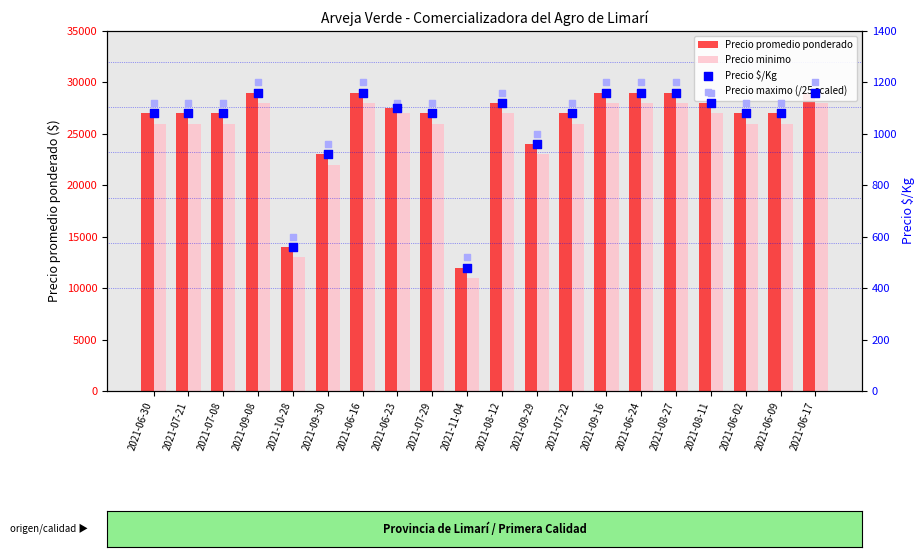

What are all the series names shown in the legend?

Precio promedio ponderado, Precio minimo, Precio $/Kg, Precio maximo (/25 scaled)